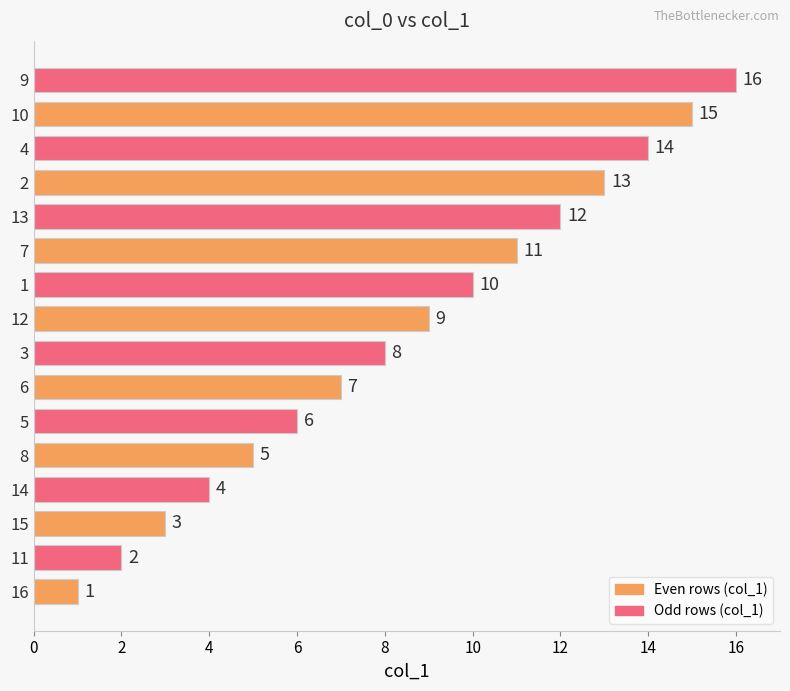

Rank the categories by value from highest to lowest.

9, 10, 4, 2, 13, 7, 1, 12, 3, 6, 5, 8, 14, 15, 11, 16